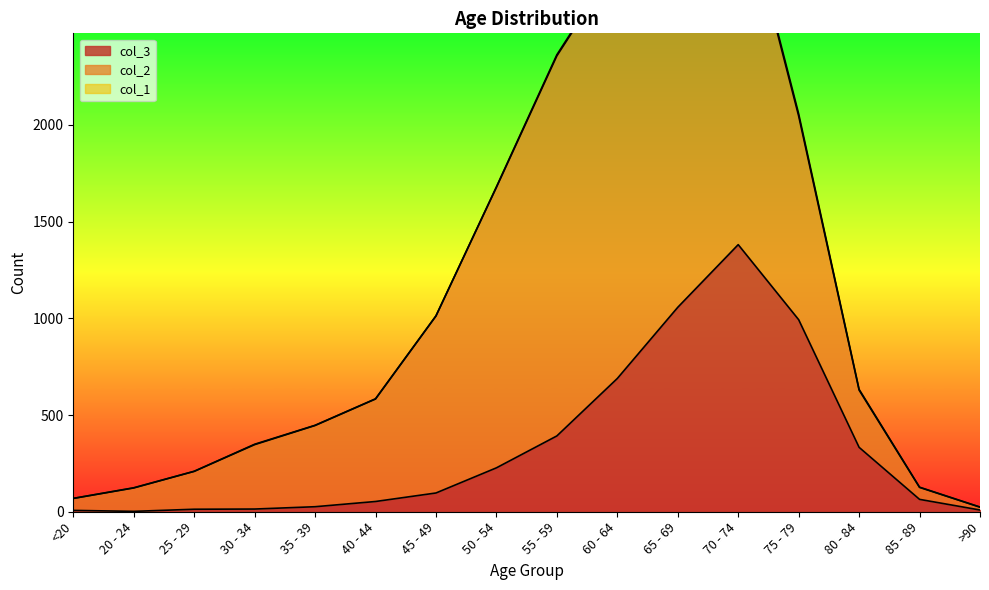

At how many categories does at least one series exceed 1201?

5